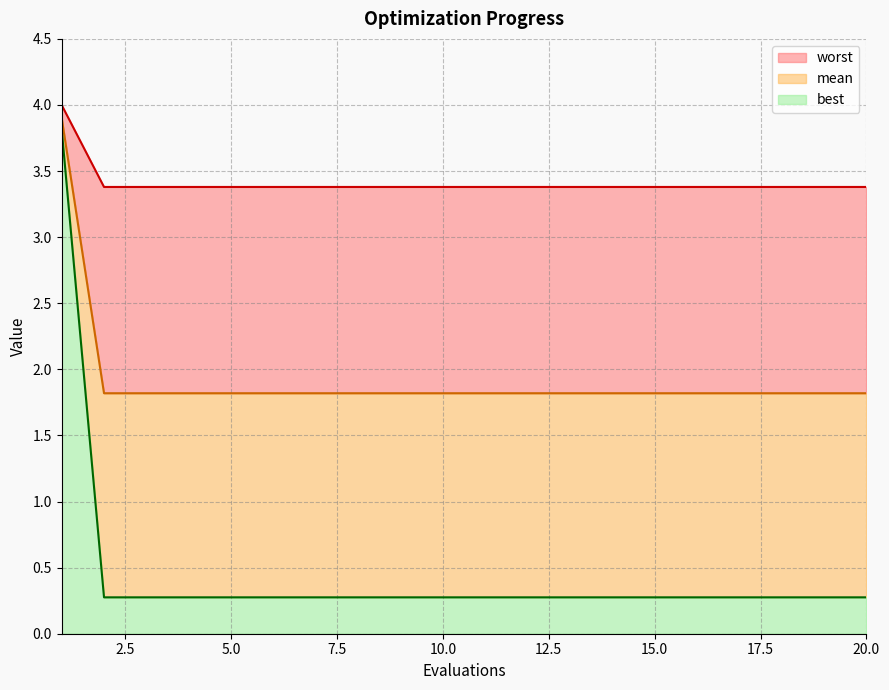

The value of best at 15.0 is 0.3. True or false?

True